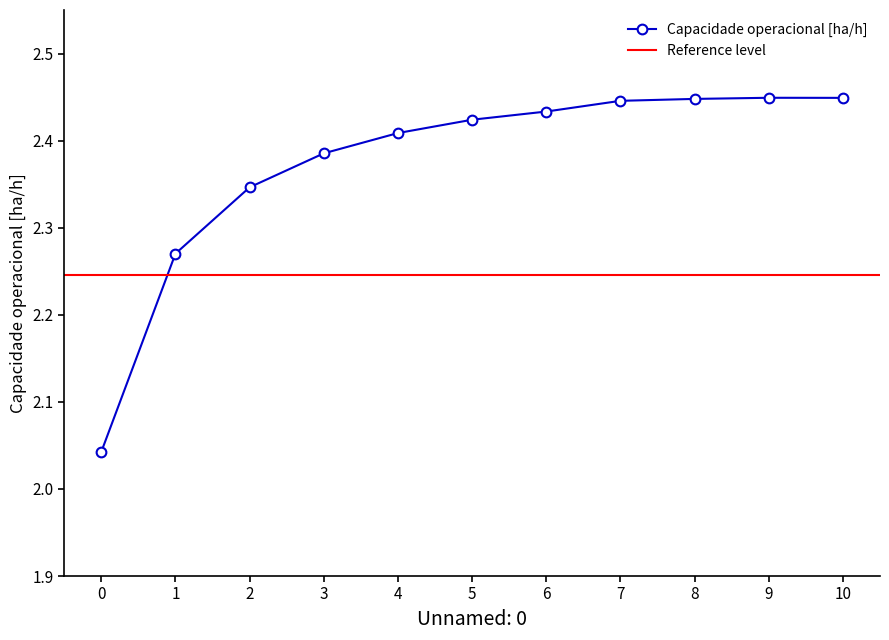

What is the maximum value shown in the chart?

2.4